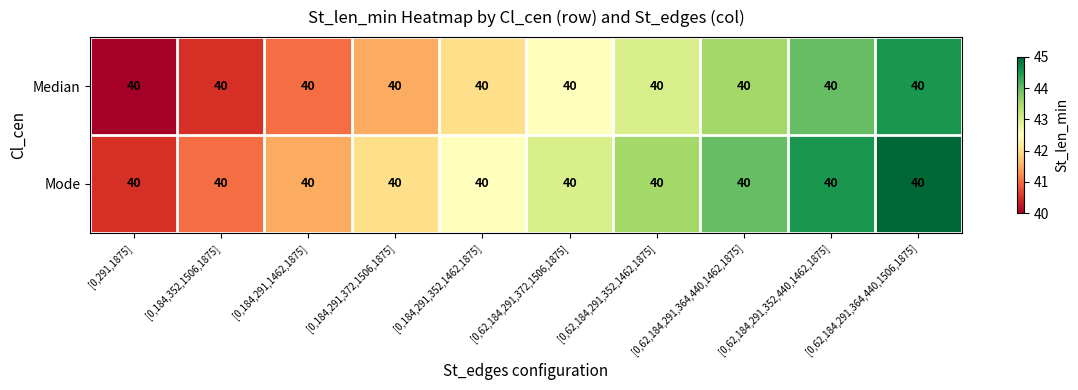

At how many categories does at least one series exceed 44?

2